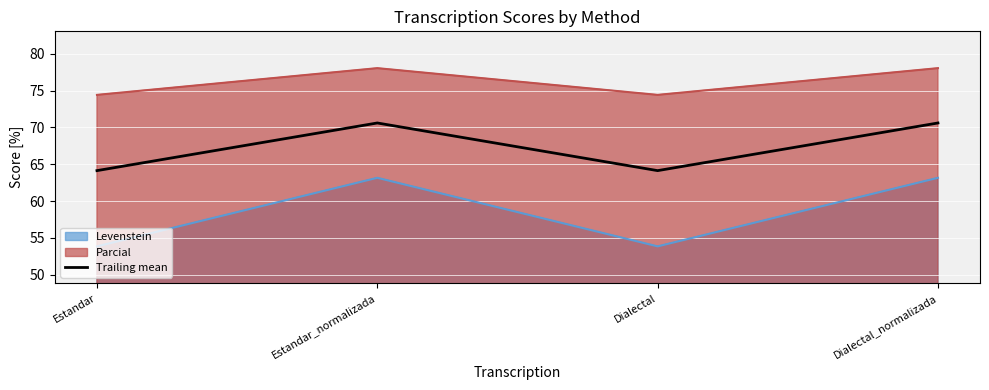

Does the chart display data point markers on the line(s)?

No